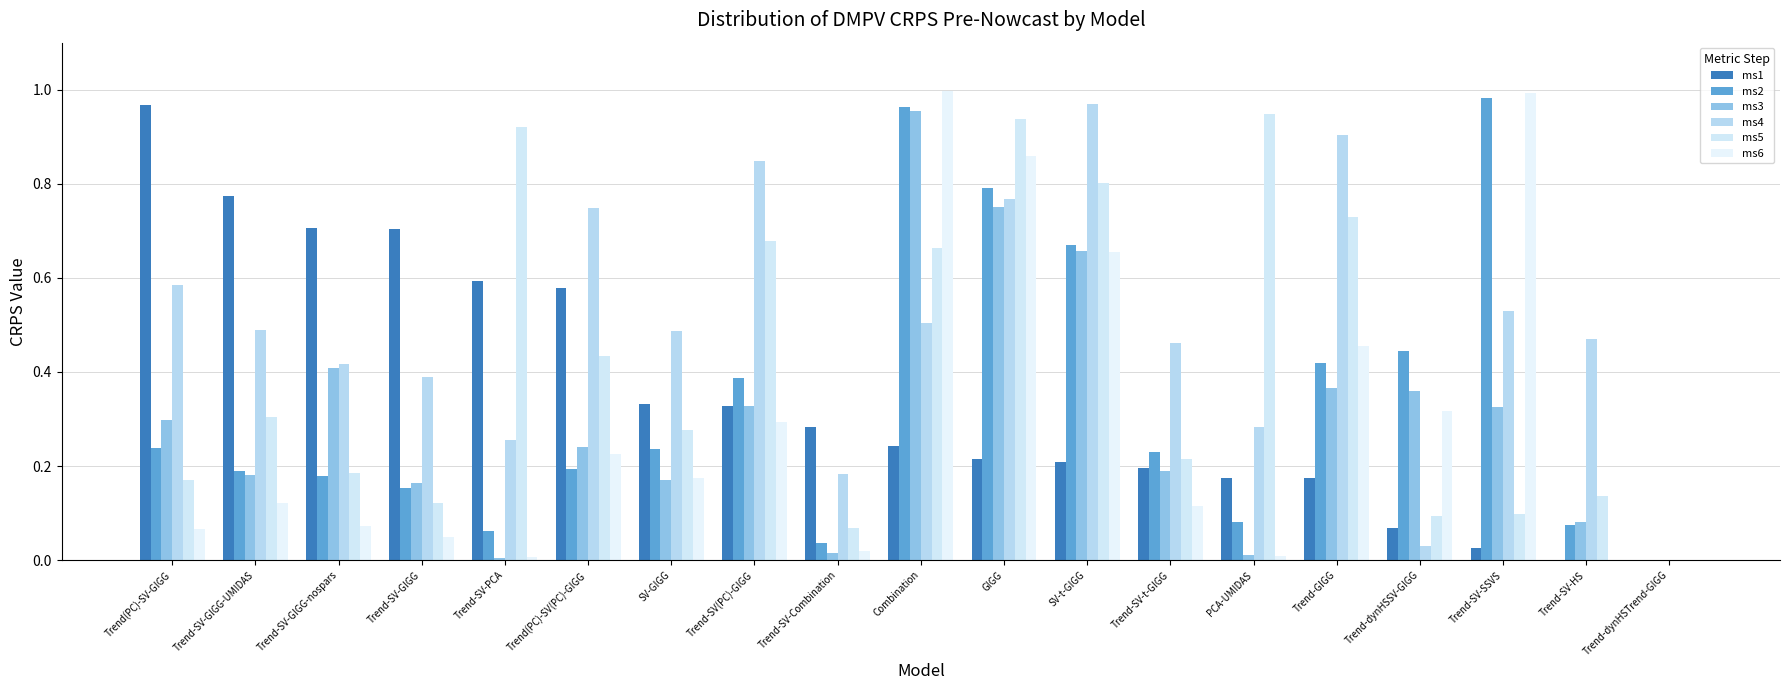

Rank the series at Trend(PC)-SV-GIGG from lowest to highest value.

ms6, ms5, ms2, ms3, ms4, ms1